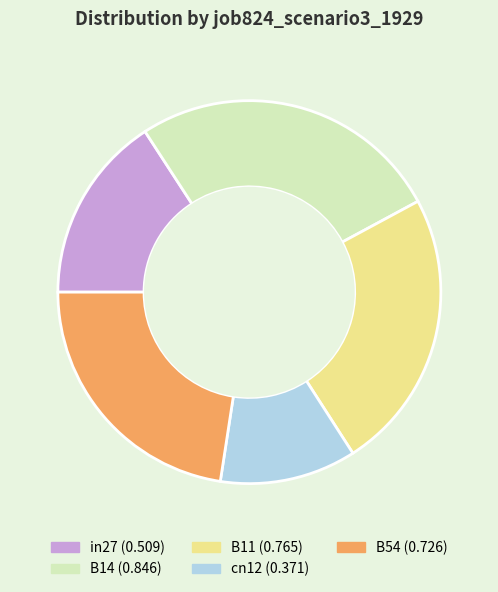

Which category has the smallest portion of the pie?

cn12